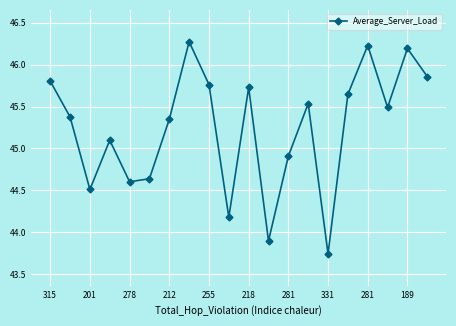

What is the average value?

45.2